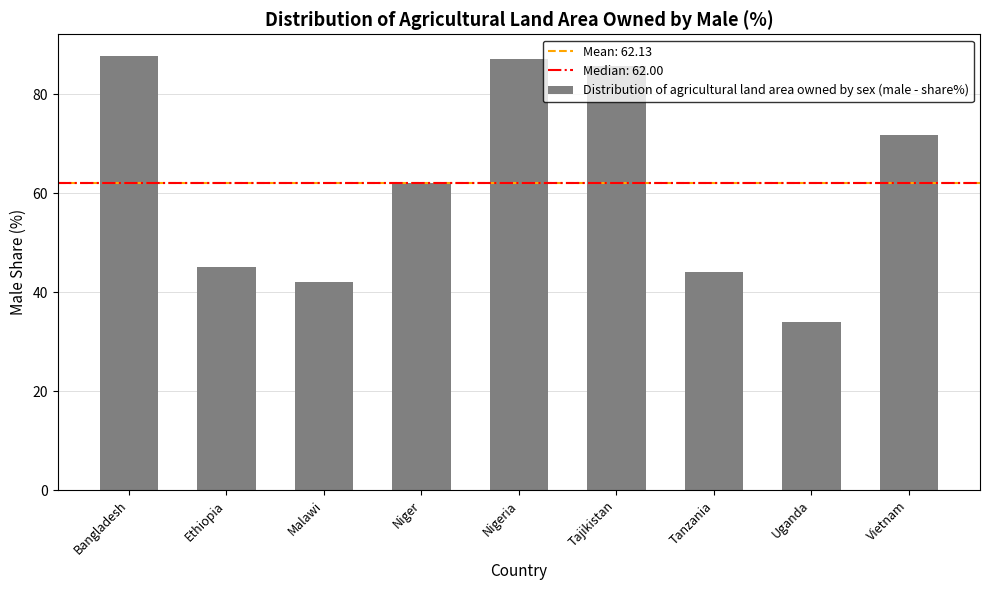

Does the chart contain any negative values?

No